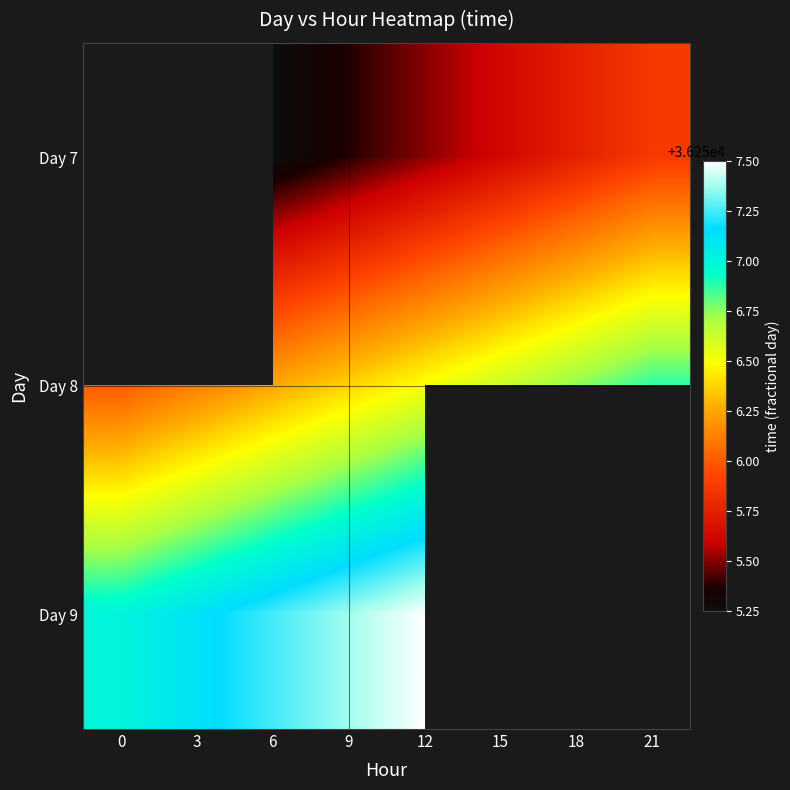

Count the Day 7 values in the range 36255 to 36256.

6